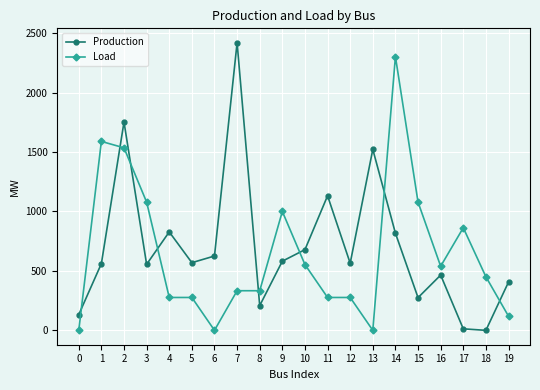

After their last crossing, which series has the higher values: Production or Load?

Production